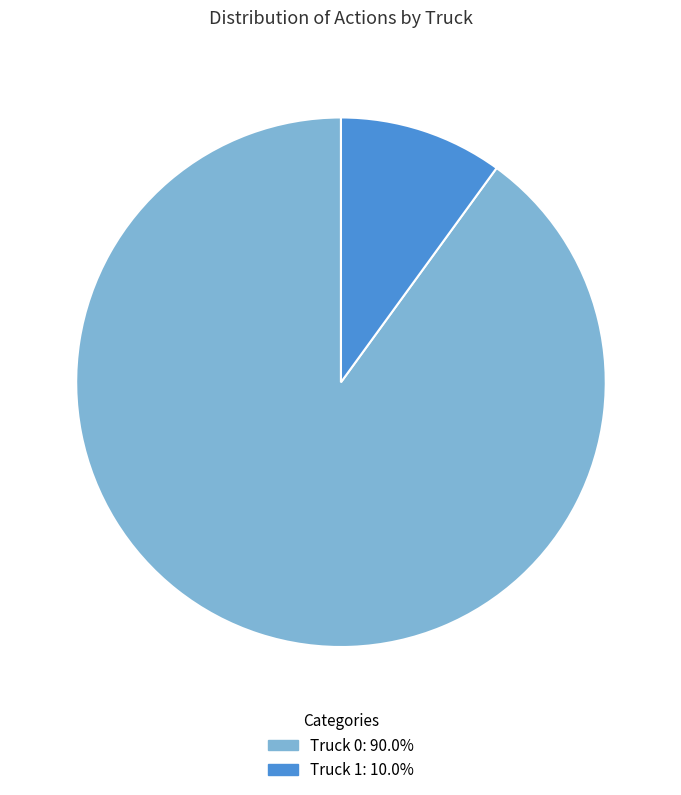

Which slice represents more than half of the pie?

Truck 0